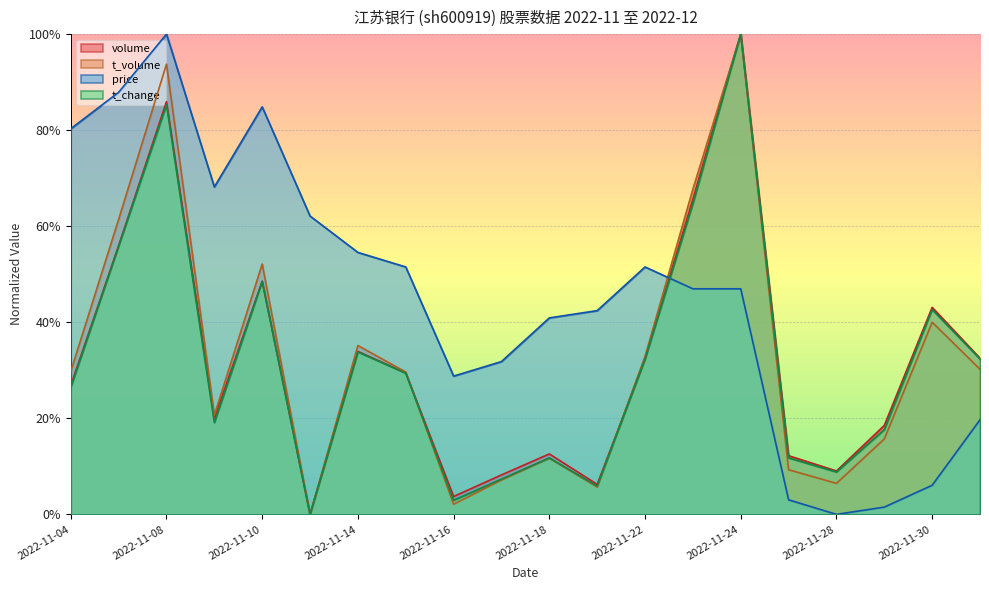

Does the chart display data point markers on the line(s)?

No